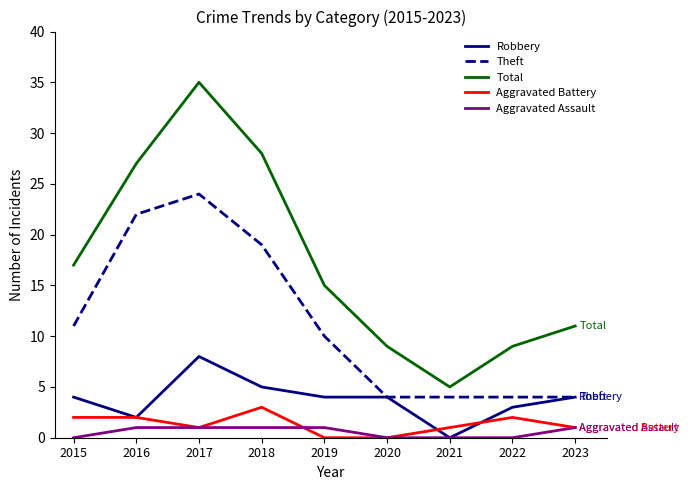

Count the number of categories in the chart.

9